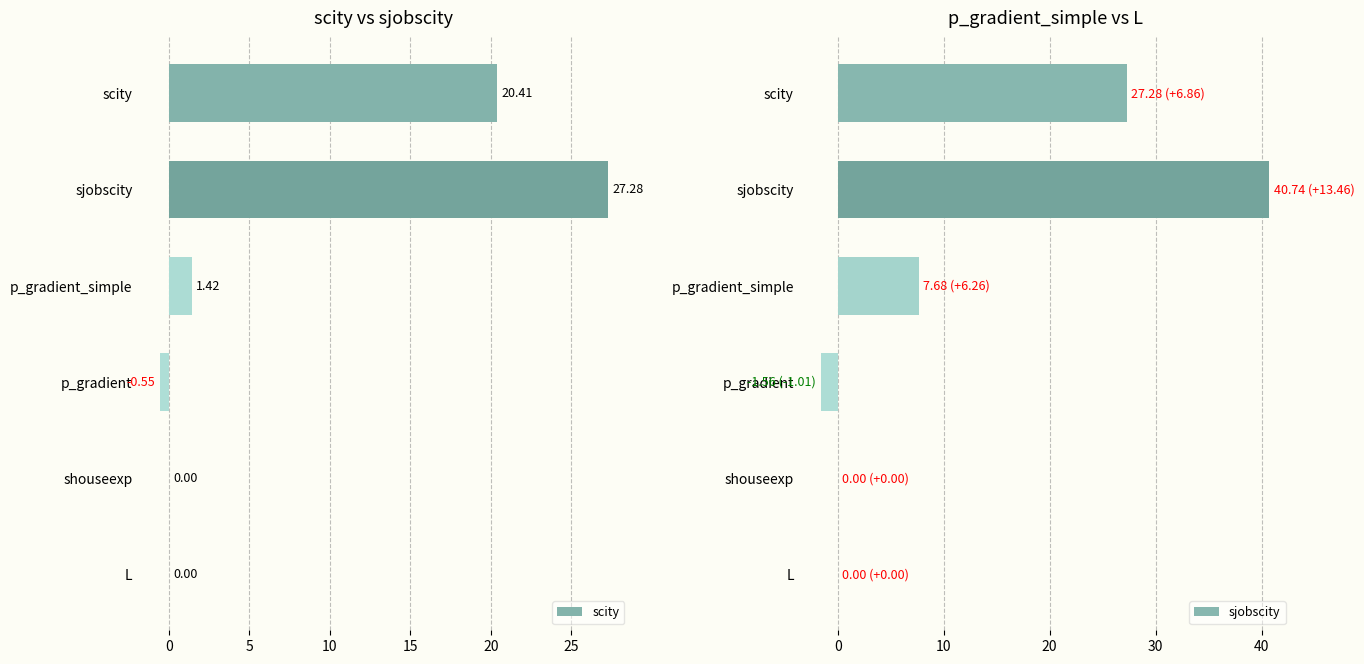

How many negative values does the sjobscity series have?

1